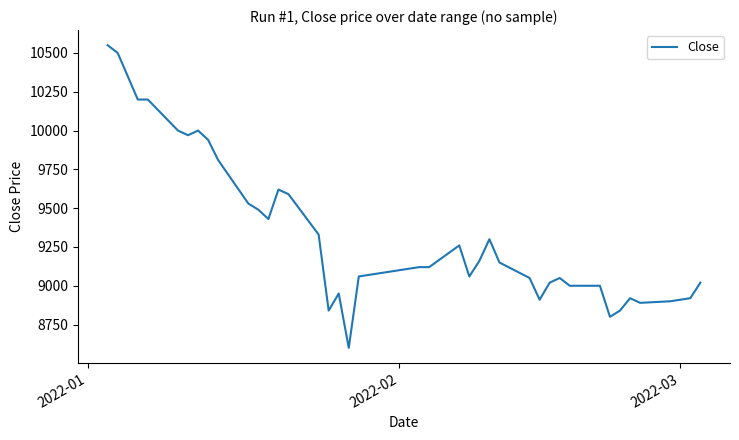

What is the greatest value displayed?

10550